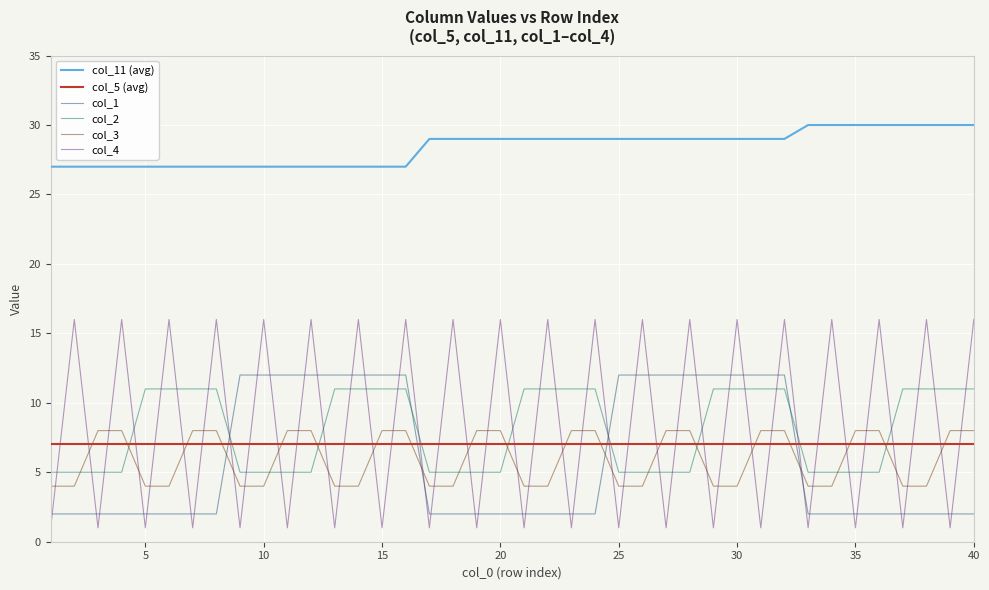

Count the number of categories in the chart.

40